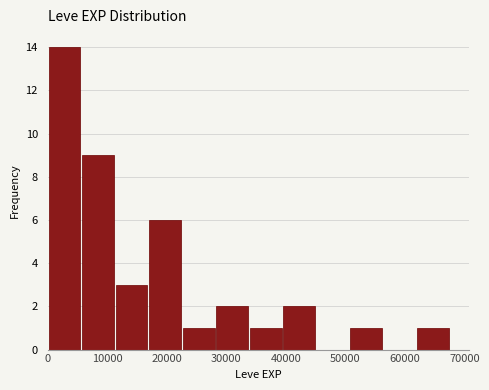

What is the height of the bar covering 51000 to 56000 on the x-axis? Neither the bar edges nor the heights are printed on the chart, so give them approximately, as read against the axes.

1